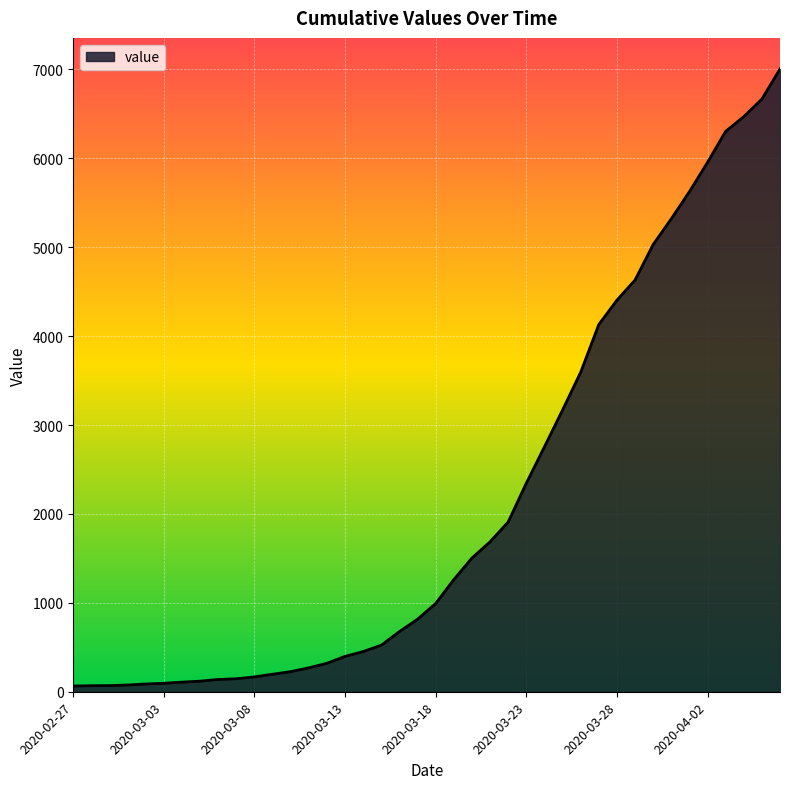

What is the greatest value displayed?

7004